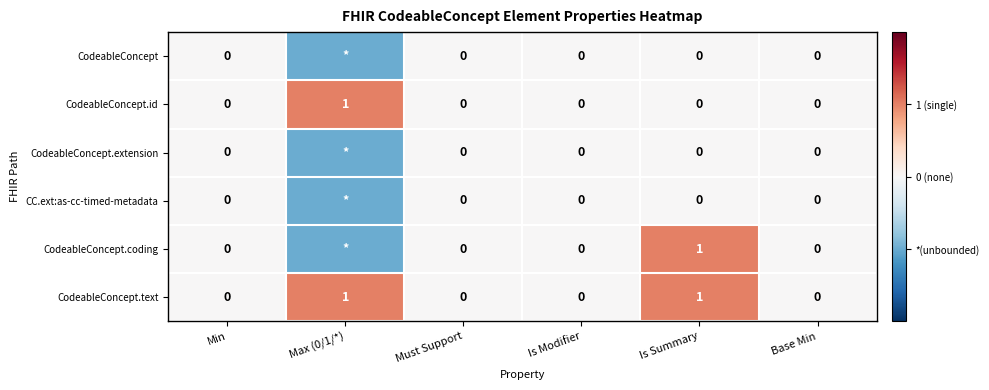

What is the difference between the maximum and minimum values in the CodeableConcept.id series?

1.0